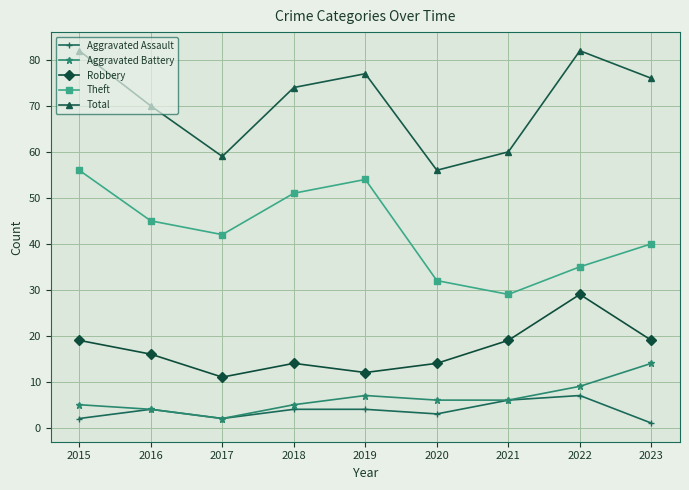

True or false: Total has a value of 120 at 2023.

False